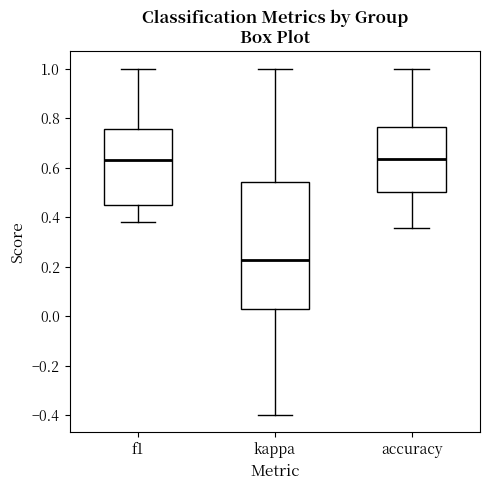

Which box is the tallest, from its lower edge to its upper edge?

kappa